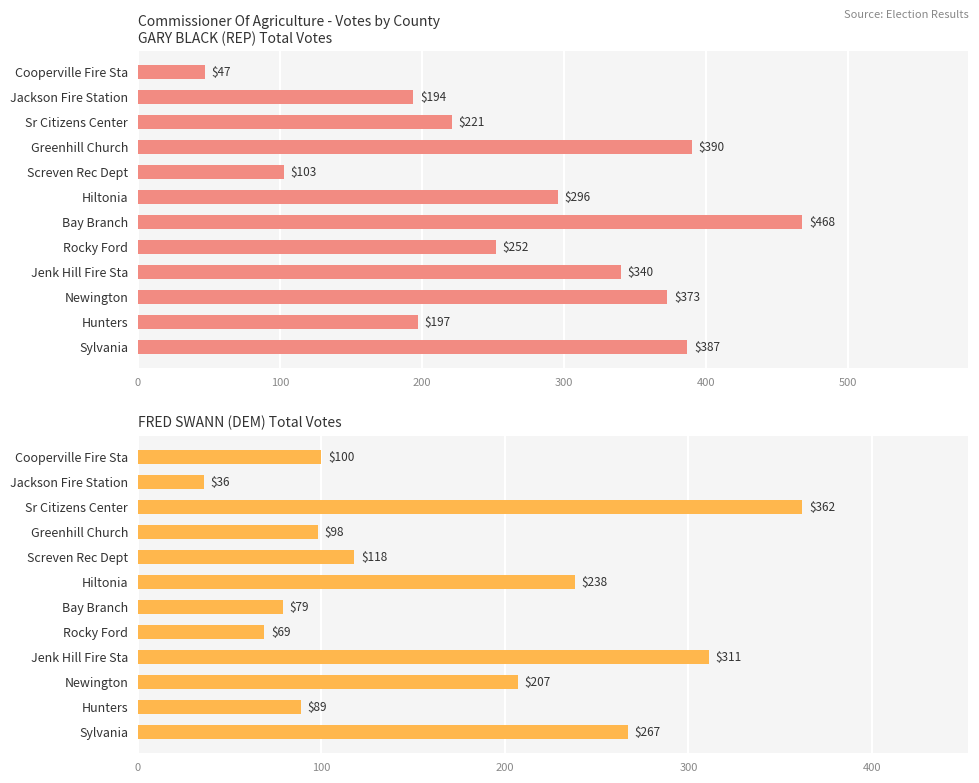

What are all the series names shown in the legend?

GARY BLACK (REP) Total Votes, FRED SWANN (DEM) Total Votes